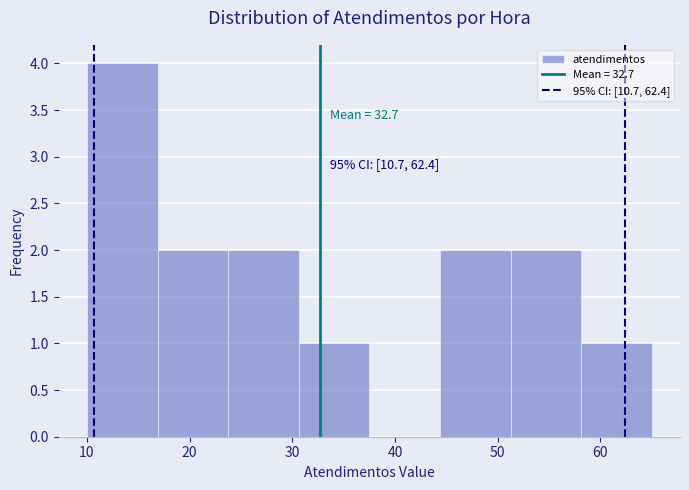

Which range on the x-axis has the tallest bar?

10 to 17